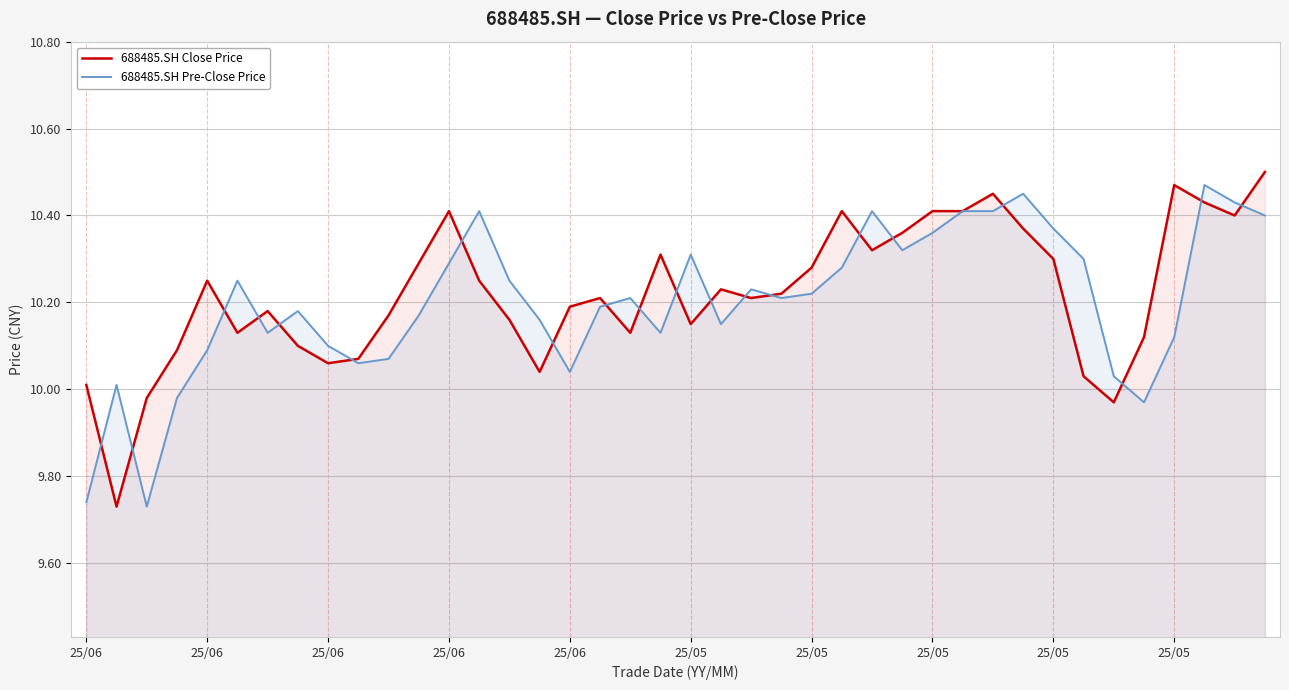

What is the minimum value for 688485.SH Close Price?

9.7